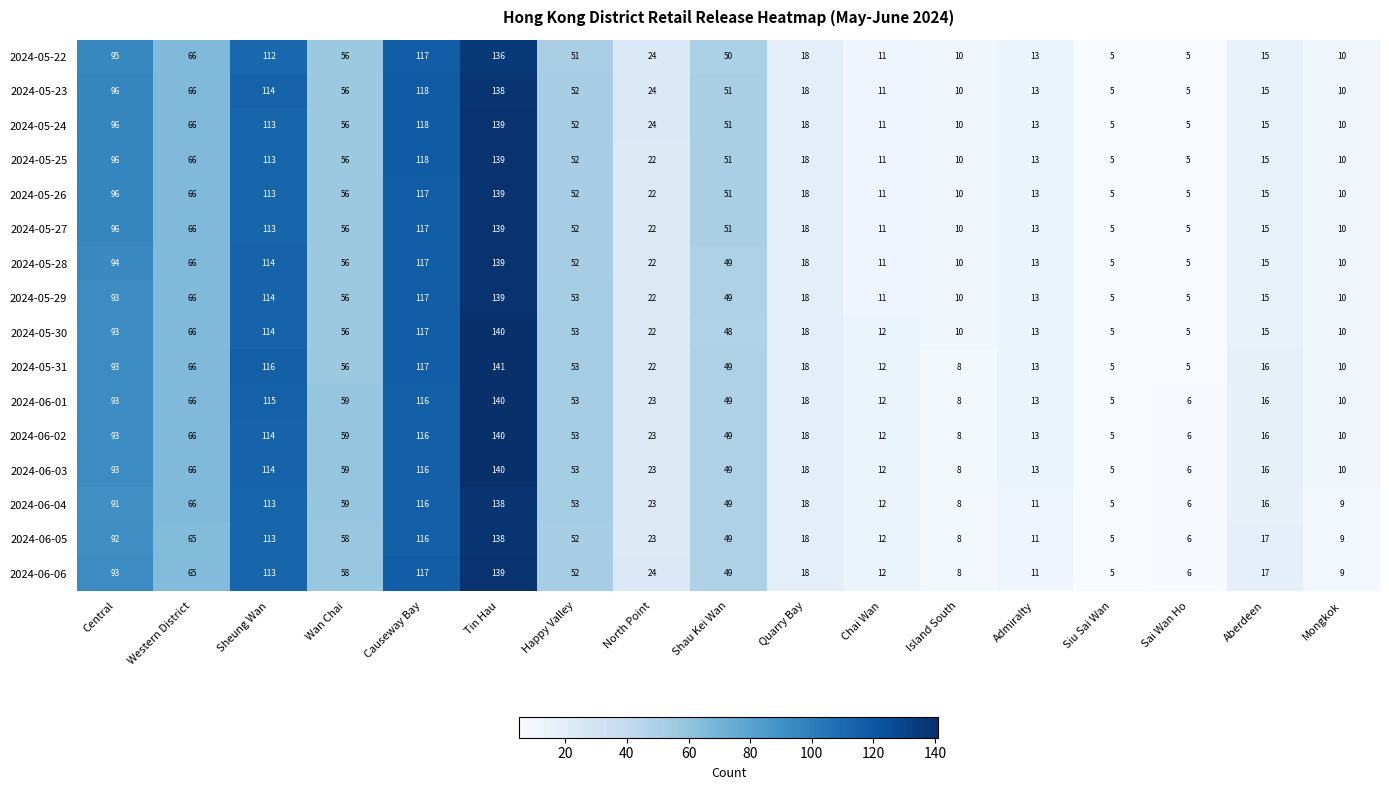

True or false: 2024-05-28 has a value of 114 at Sheung Wan.

True